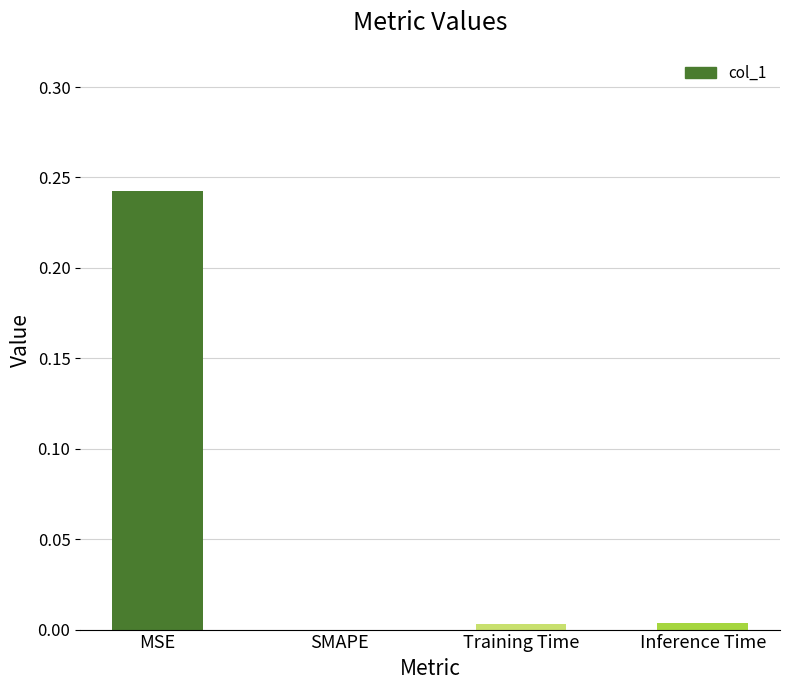

The value at Training Time is 0.0. True or false?

True